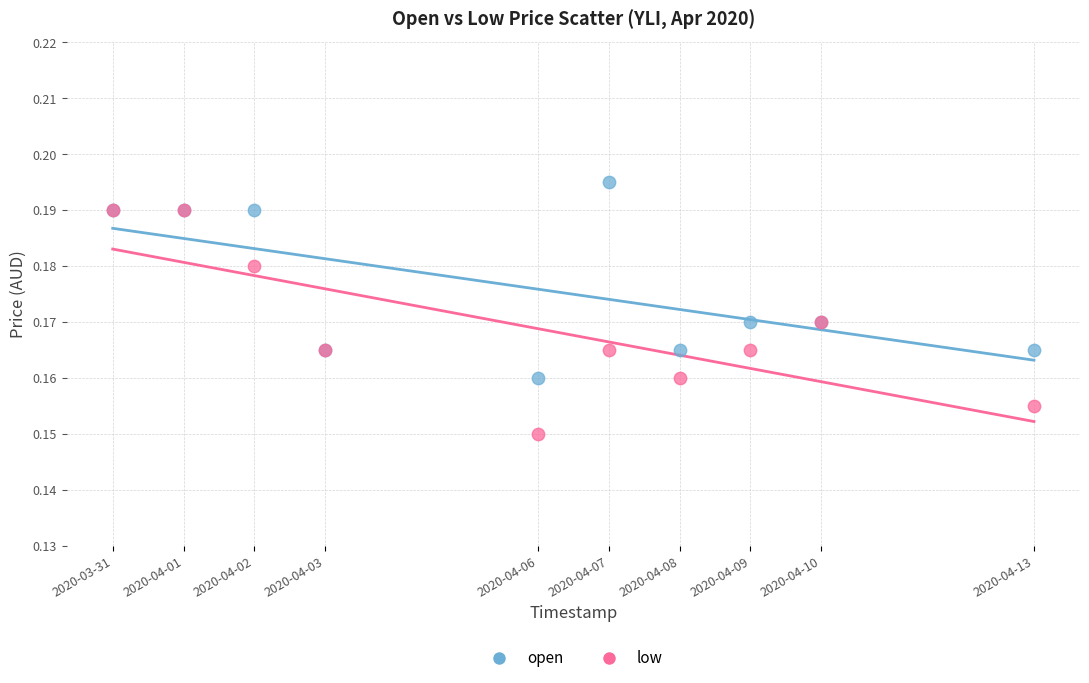

Which series contains the lowest Y value?

low